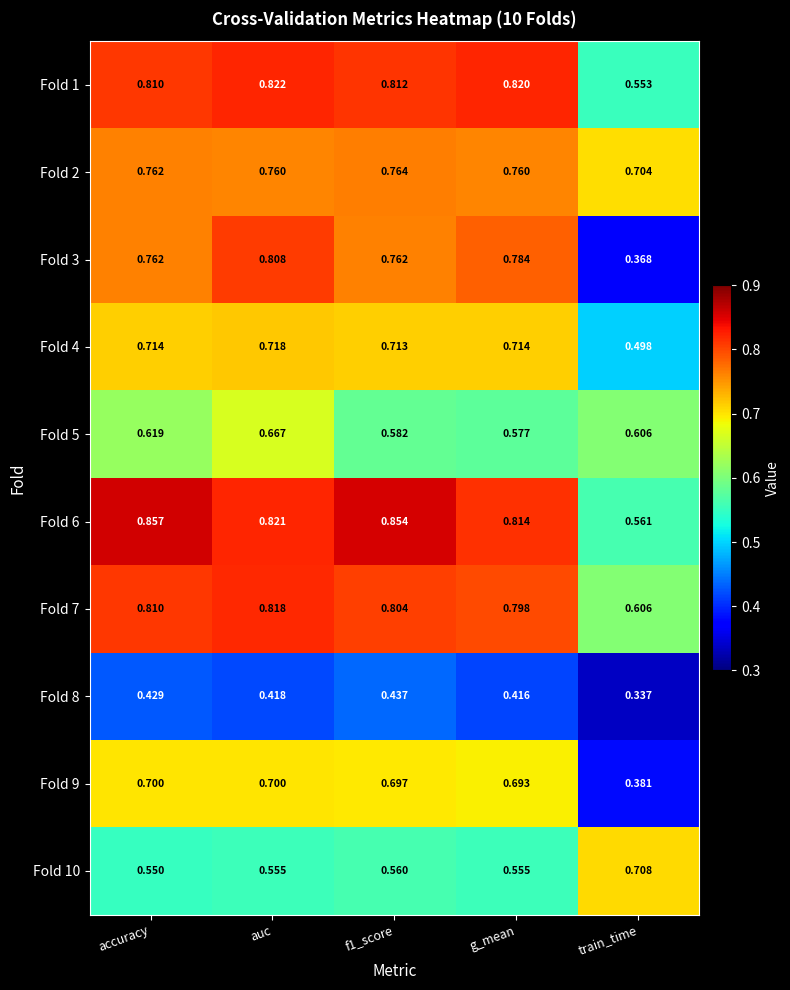

Which series has the widest spread of values?

Fold 3